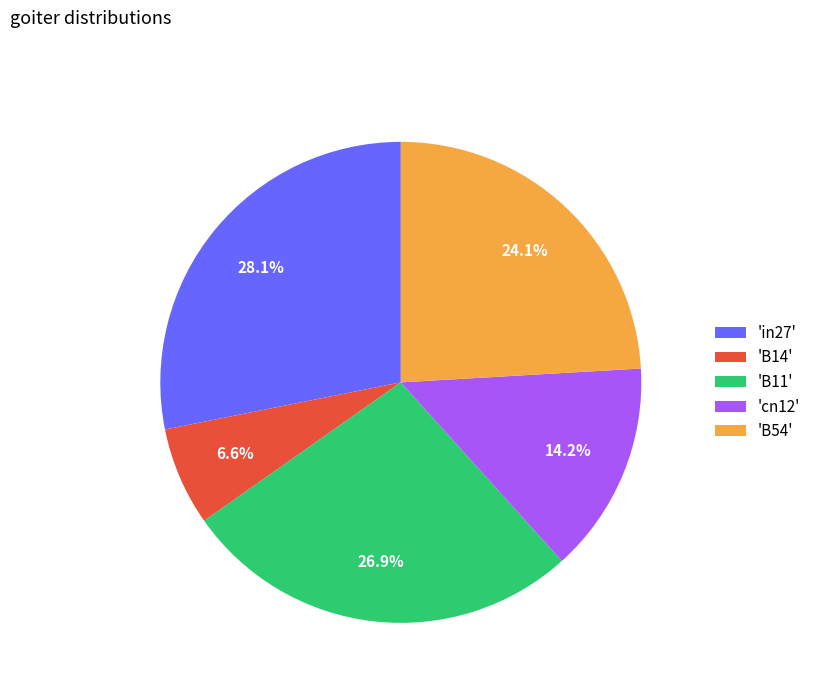

What is the largest slice in the pie chart?

'in27'